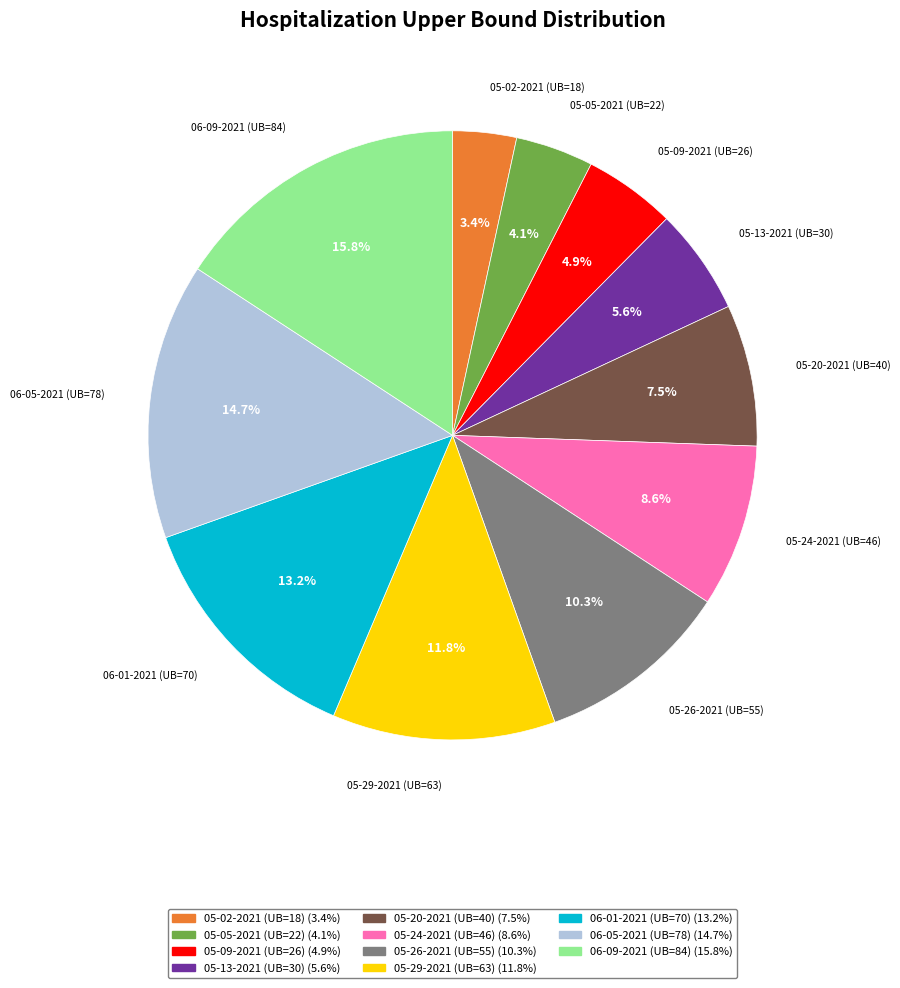

How many slices are in this pie chart?

11